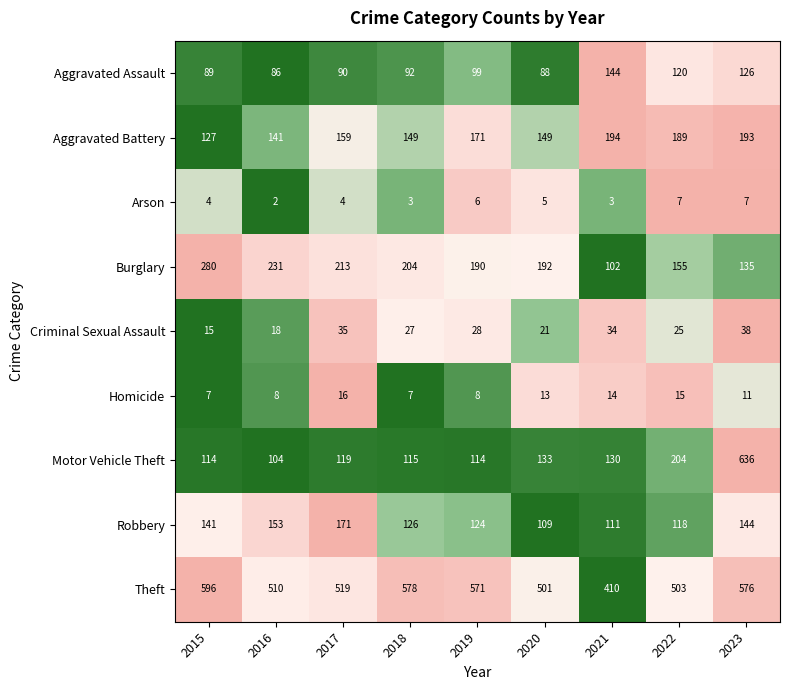

The Aggravated Assault series shows 144 at 2021. True or false?

True